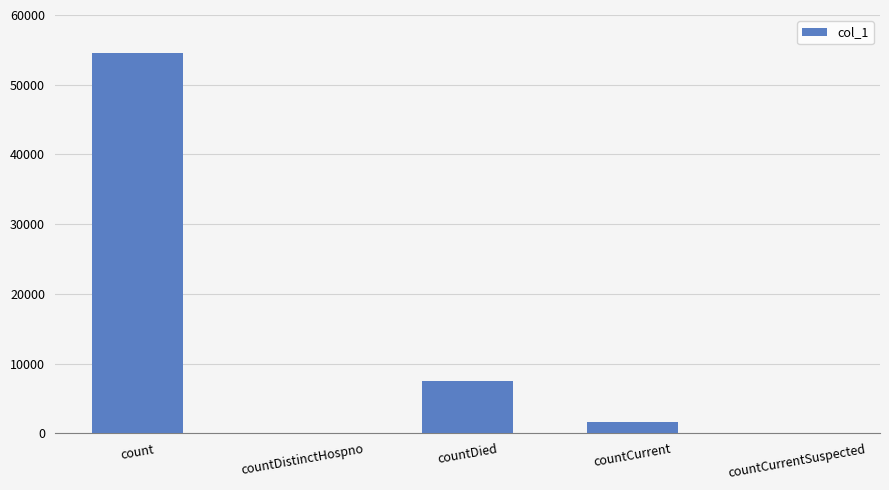

Reading right to left, what are all the values shown in this chart?

0	1606	7455	0	54532